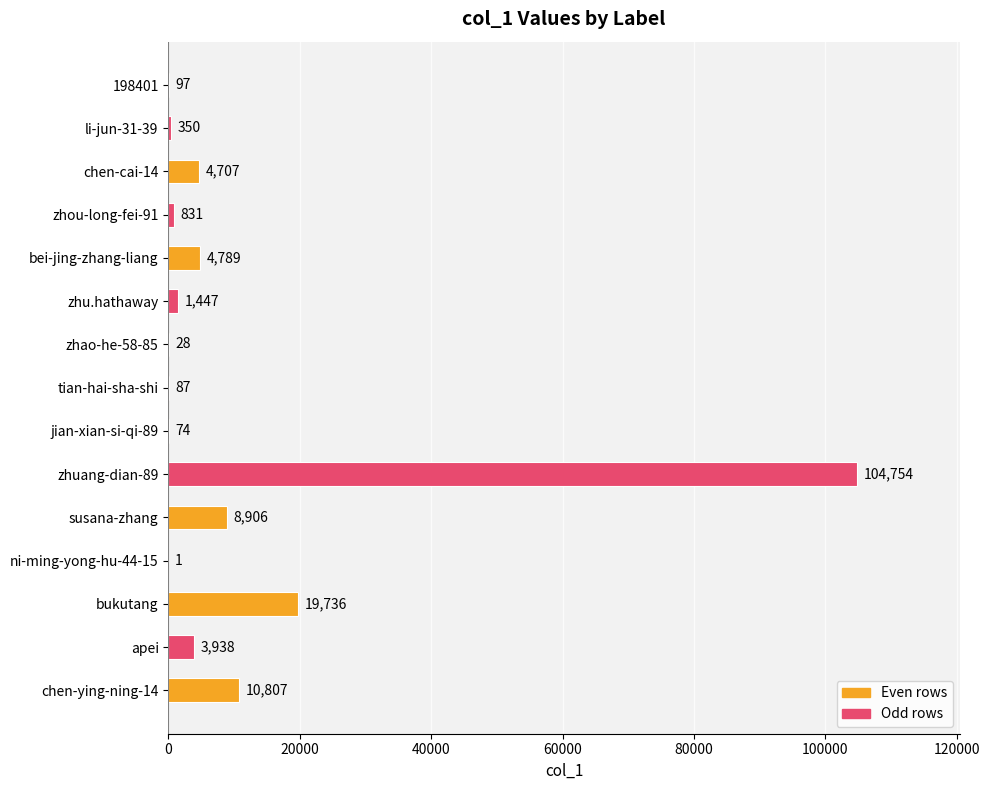

Count the number of categories in the chart.

15